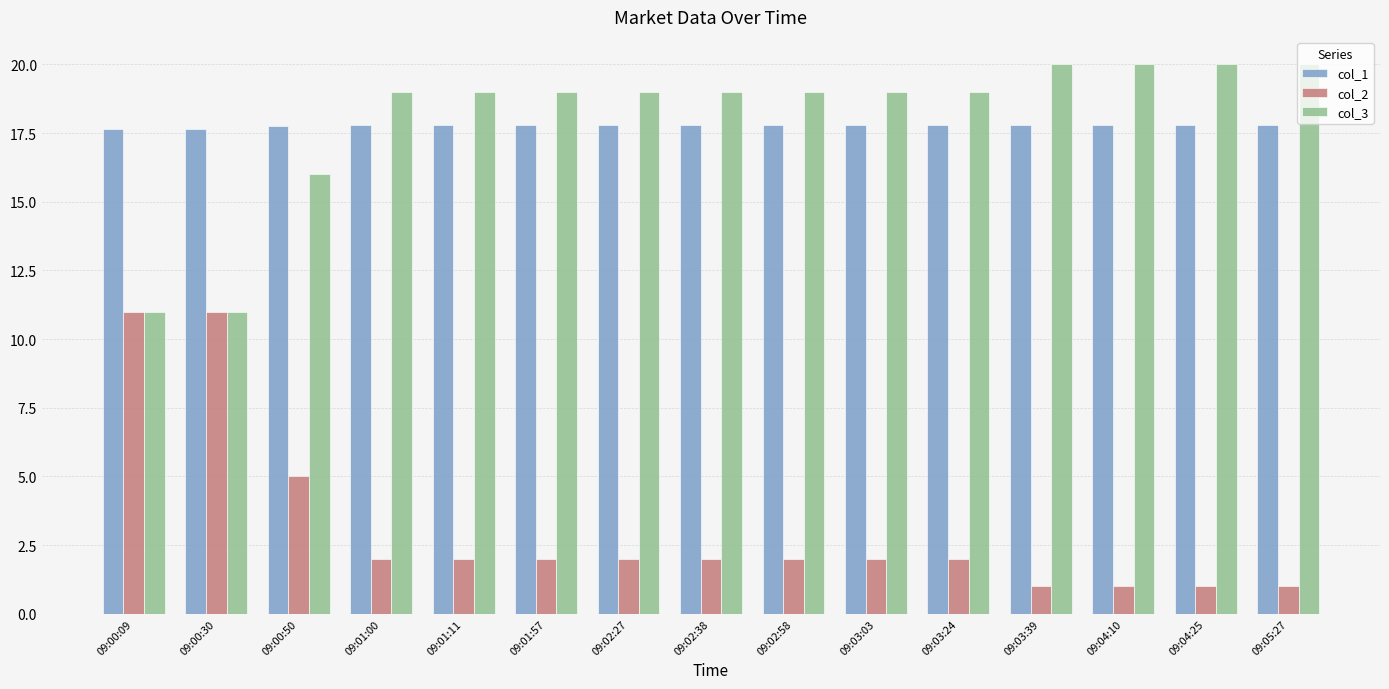

Rank the series by their maximum value, from lowest to highest.

col_2, col_1, col_3